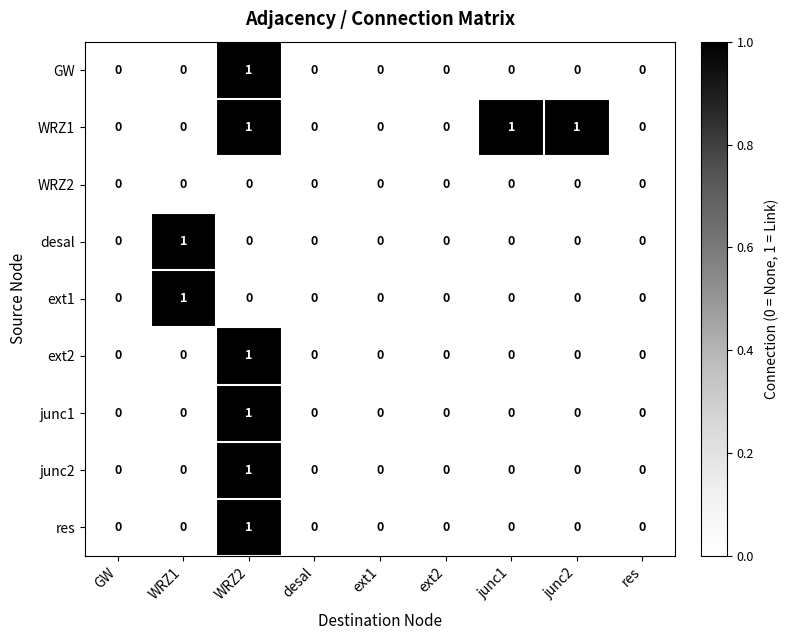

At which category is the sum across all series the highest?

WRZ2